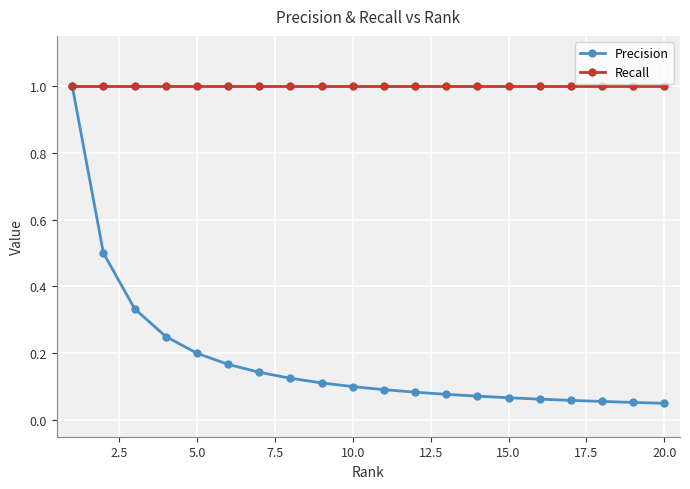

Rank the series by their average value, from highest to lowest.

Recall, Precision